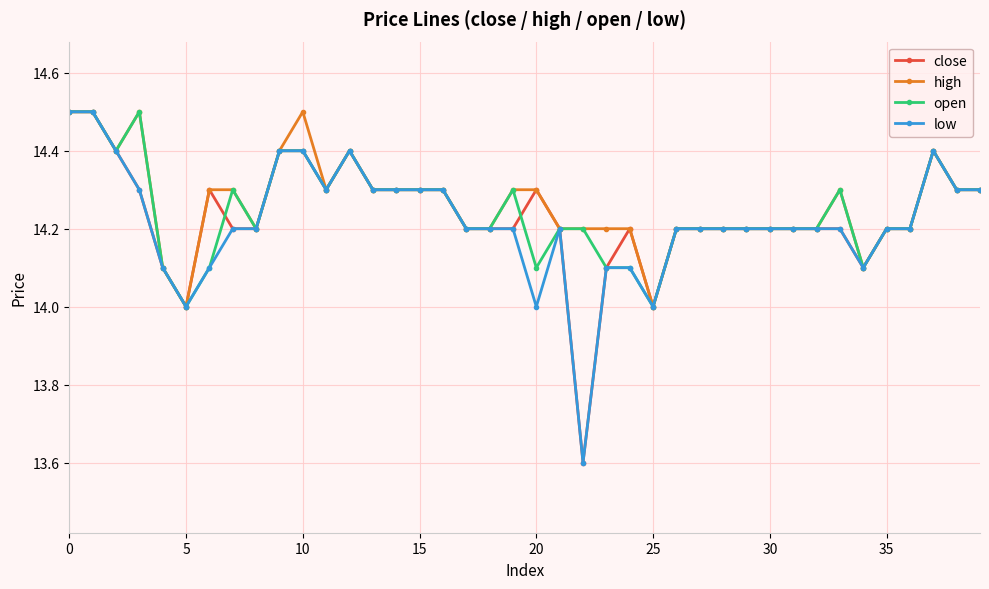

What is the maximum value shown in the chart?

14.5